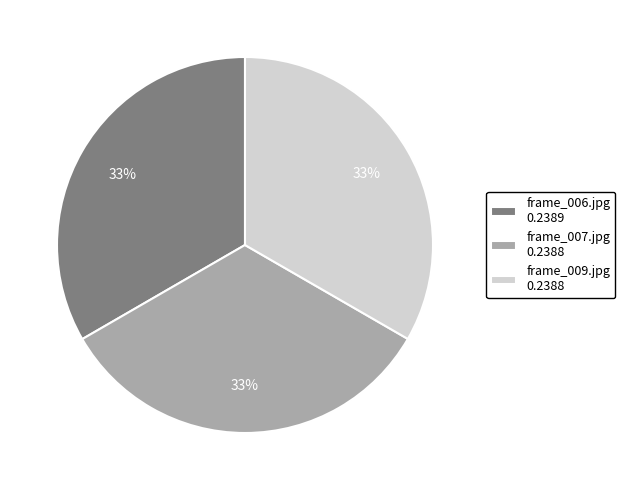

Is there any slice that represents more than half of the pie?

No